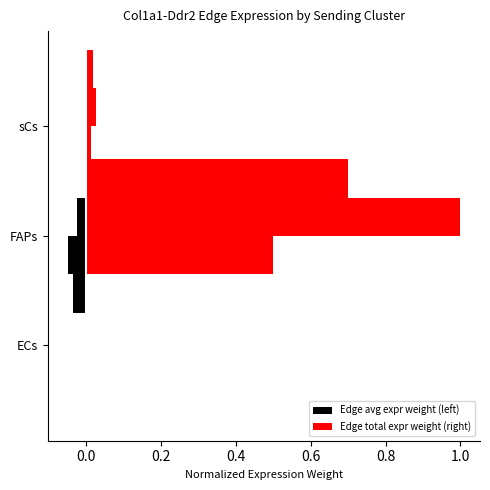

What is the average value of the Edge total expr weight (right) series?

0.3